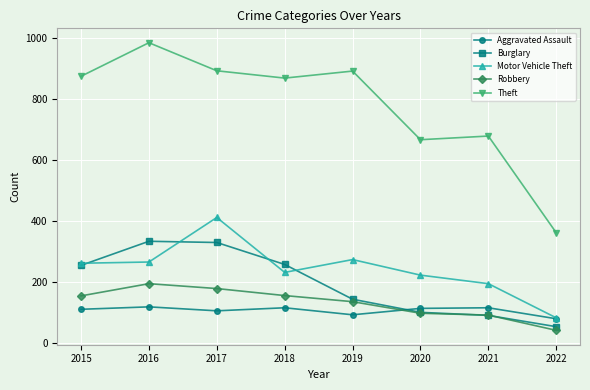

How many lines are shown in the chart?

5